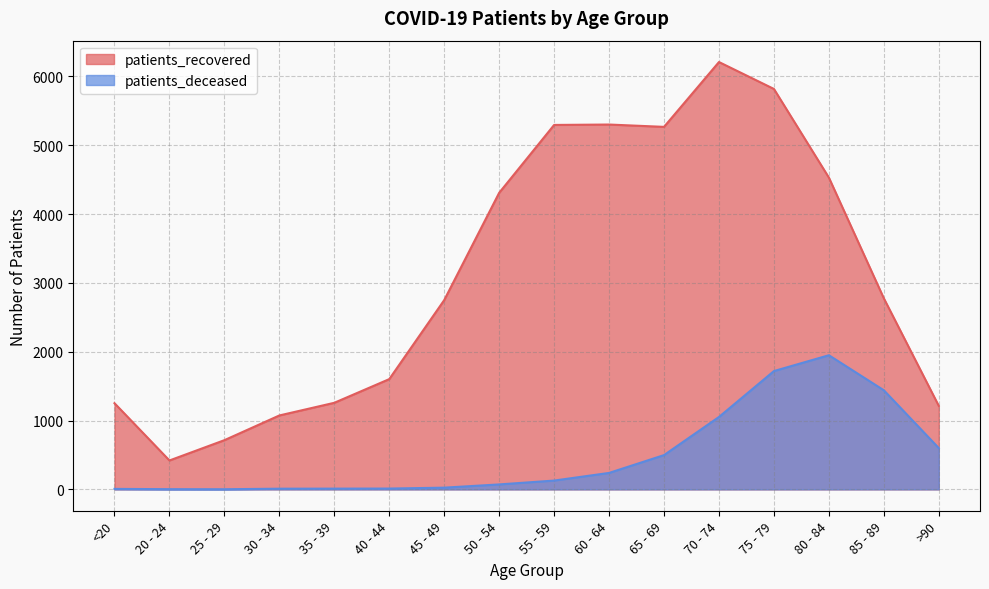

Which series has the largest total across all categories?

patients_recovered